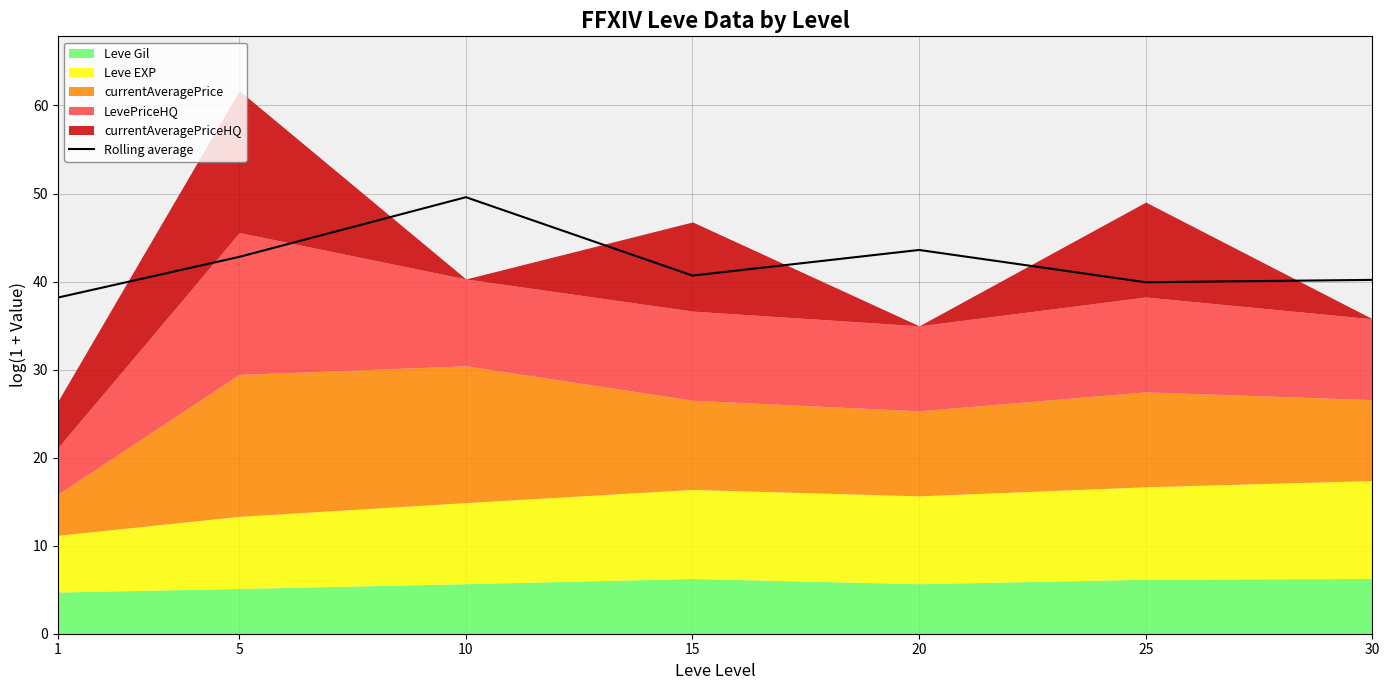

What is the sum of the values at 10 and 15?

90.3